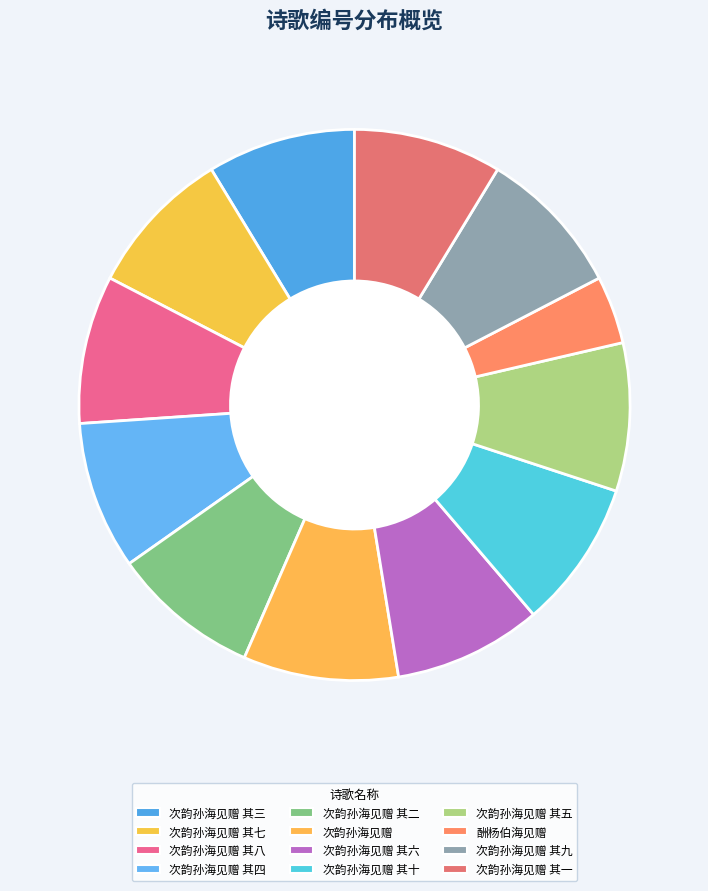

Combined, what portion of the pie is 酬杨伯海见赠 and 次韵孙海见赠 其三?

12.7%